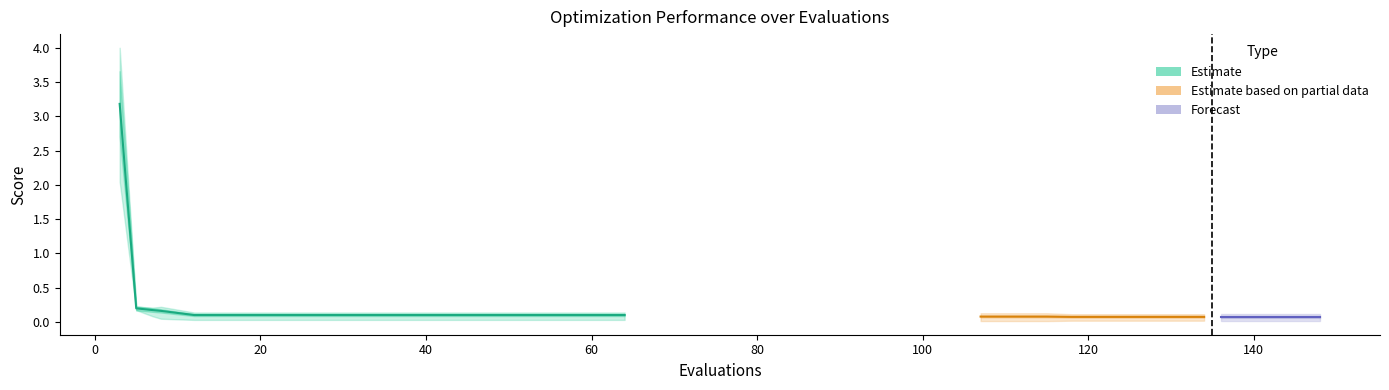

What is the difference between the maximum and minimum values in the mean series?

3.1